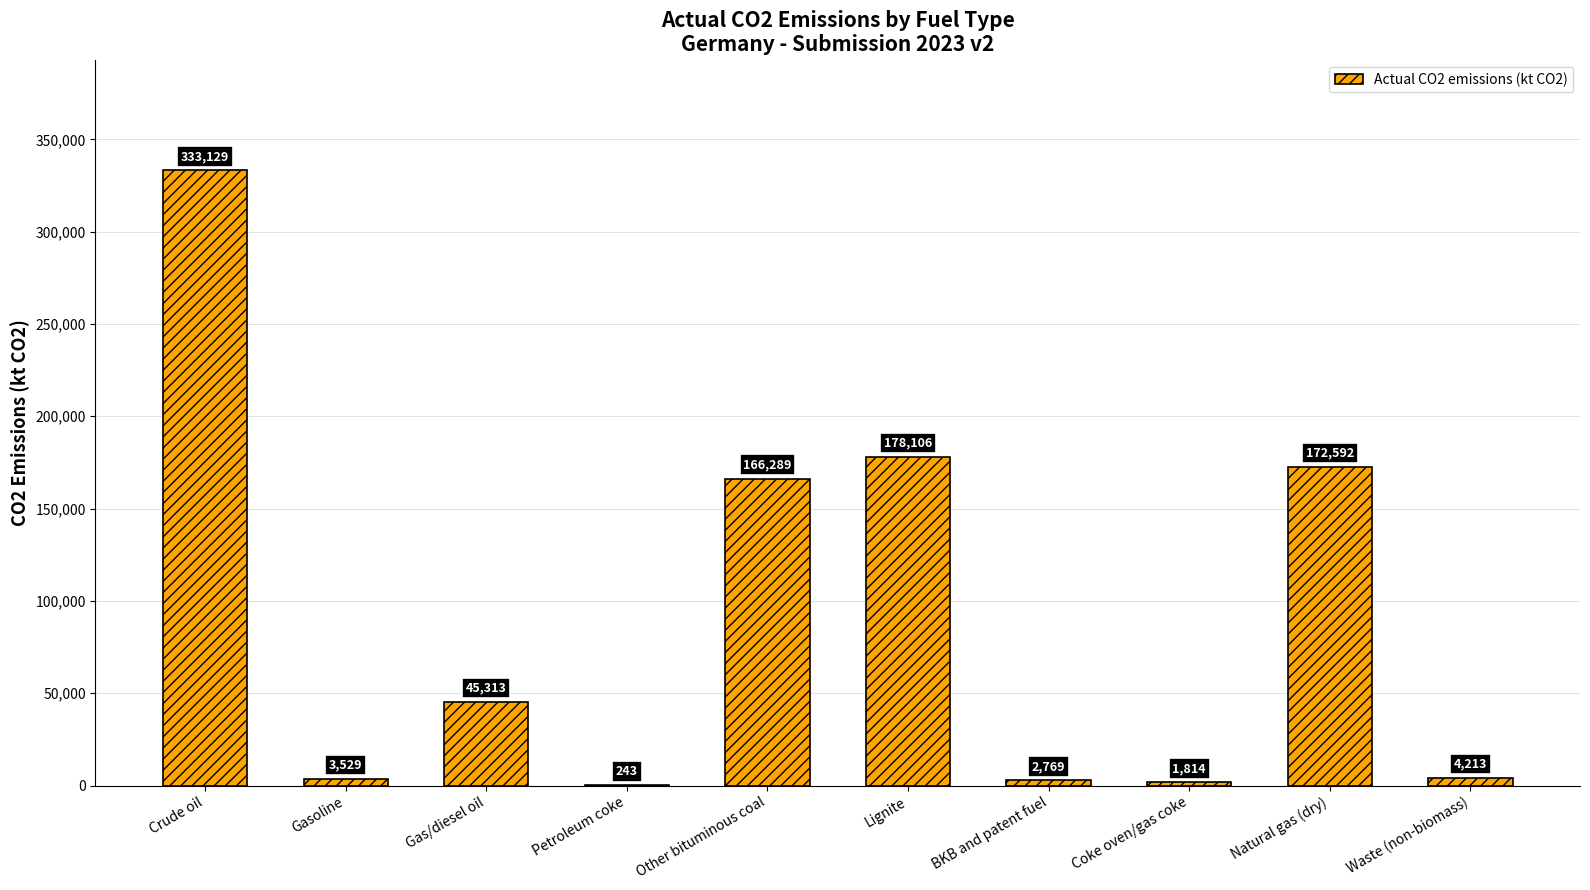

What is the sum of the values at Coke oven/gas coke and Natural gas (dry)?

174405.8